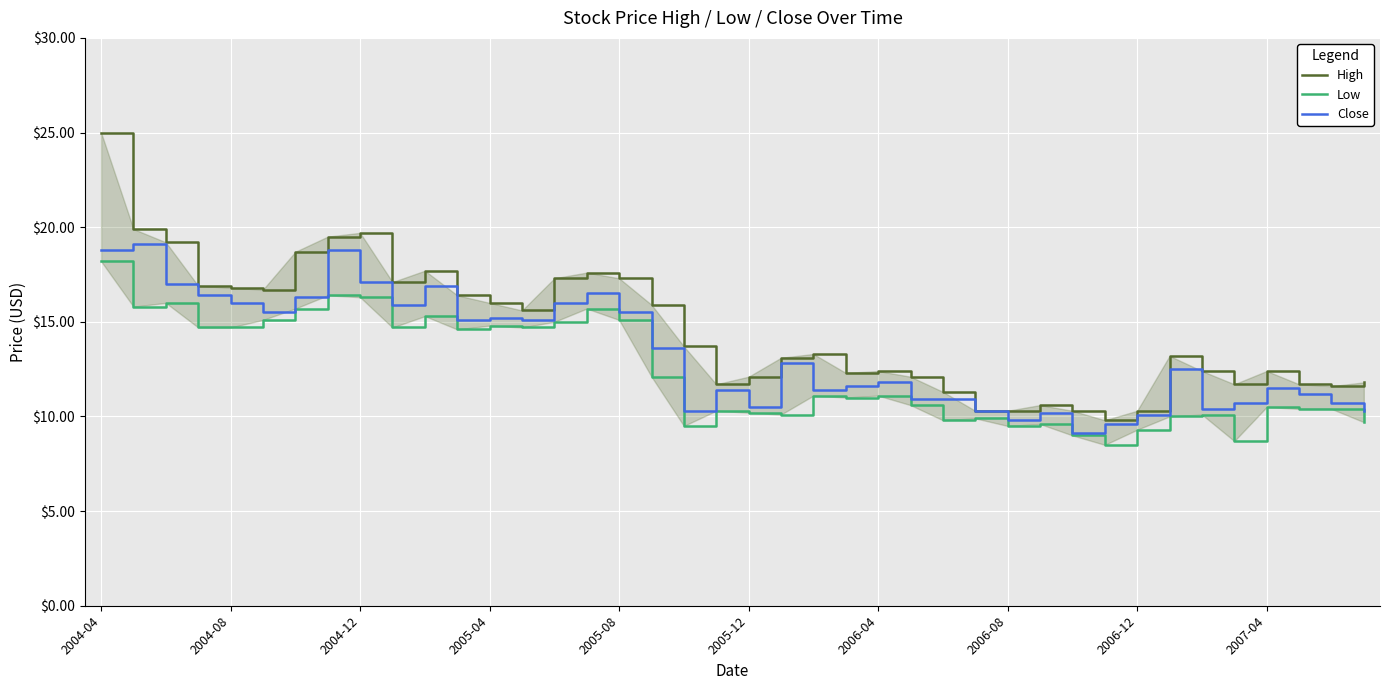

True or false: High and Close intersect in this chart.

False